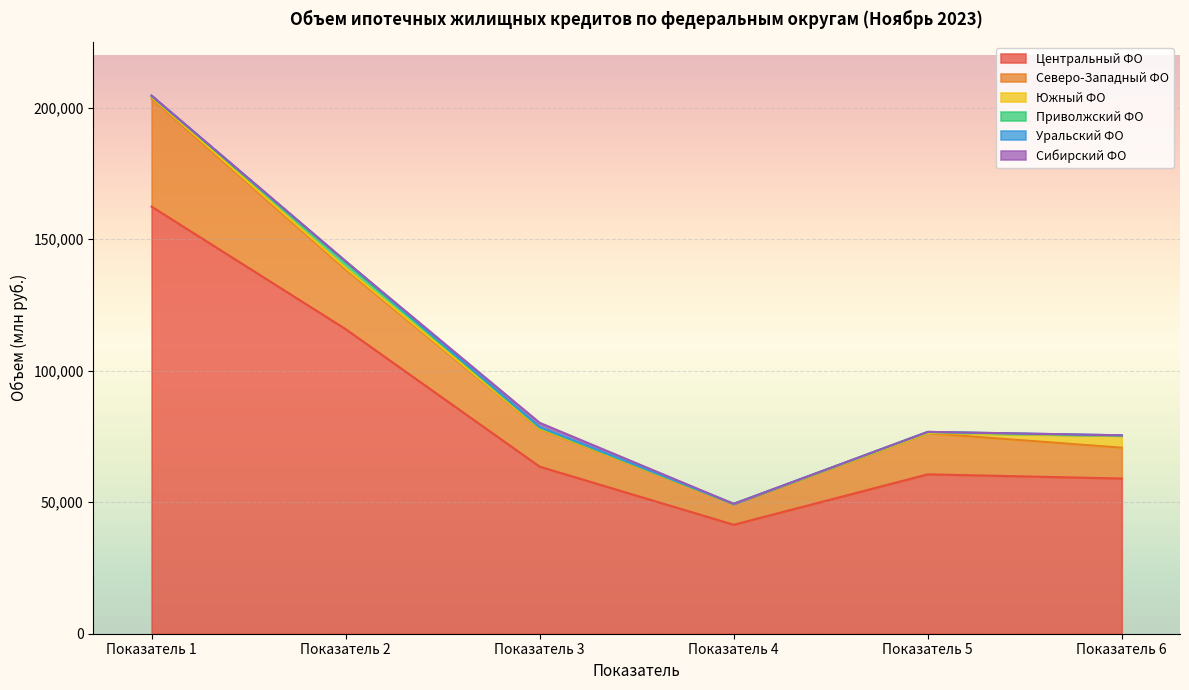

How many intersections are there between Приволжский ФО and Сибирский ФО?

2